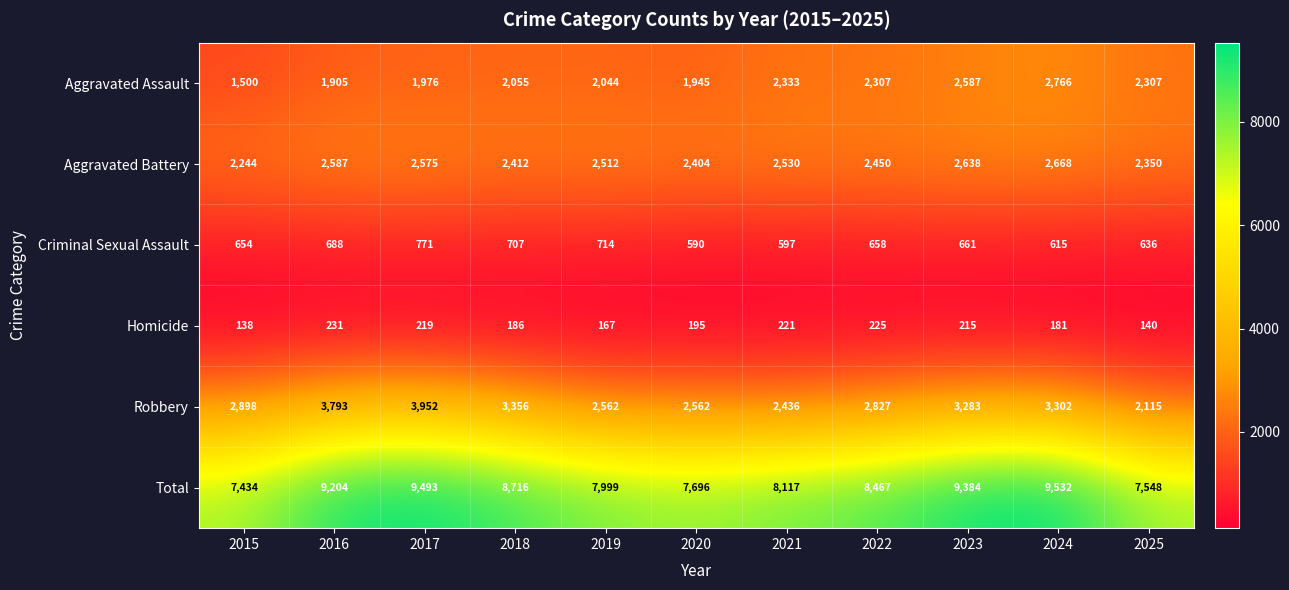

What is the spread (max minus min) of values at 2020?

7501